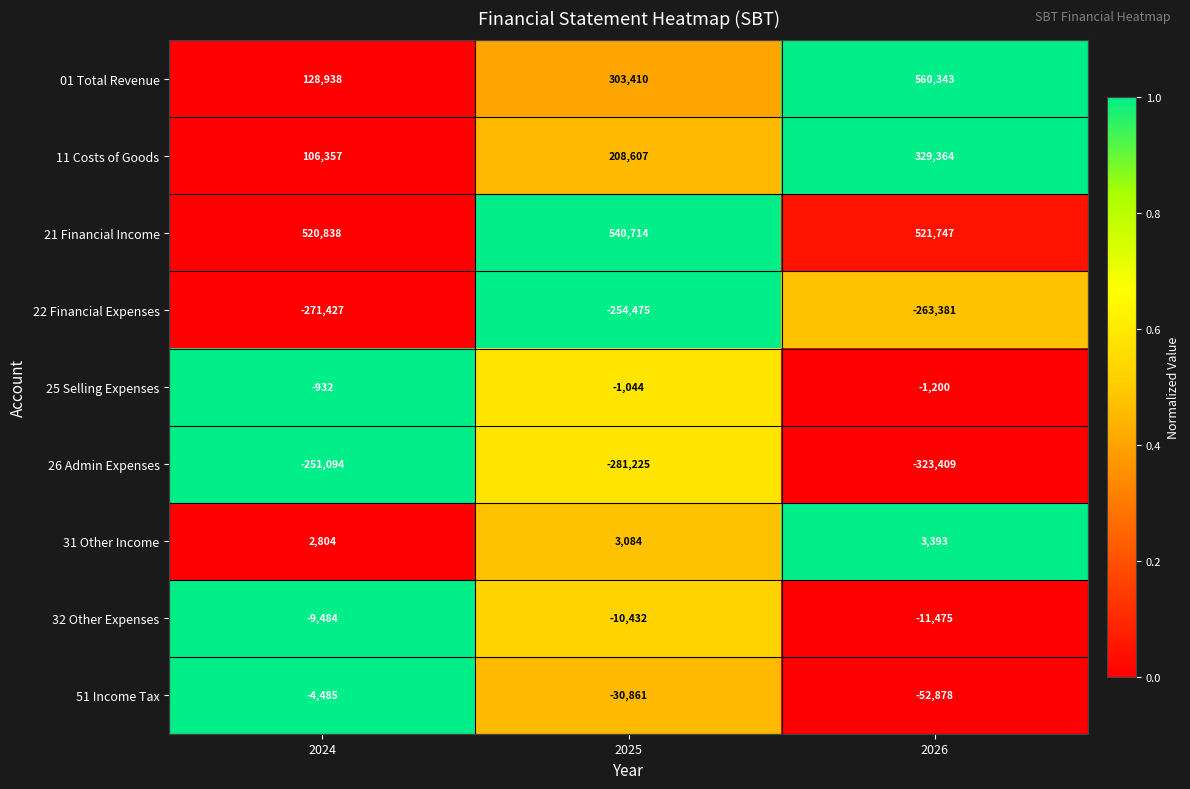

Reading left to right, list all the values displayed in this chart.

01 Total Revenue: 128938	303410	560343
11 Costs of Goods: 106357	208607	329364
21 Financial Income: 520838	540714	521747
22 Financial Expenses: -271427	-254475	-263381
25 Selling Expenses: -932	-1044	-1200
26 Admin Expenses: -251094	-281225	-323409
31 Other Income: 2804	3084	3393
32 Other Expenses: -9484	-10432	-11475
51 Income Tax: -4485	-30861	-52878